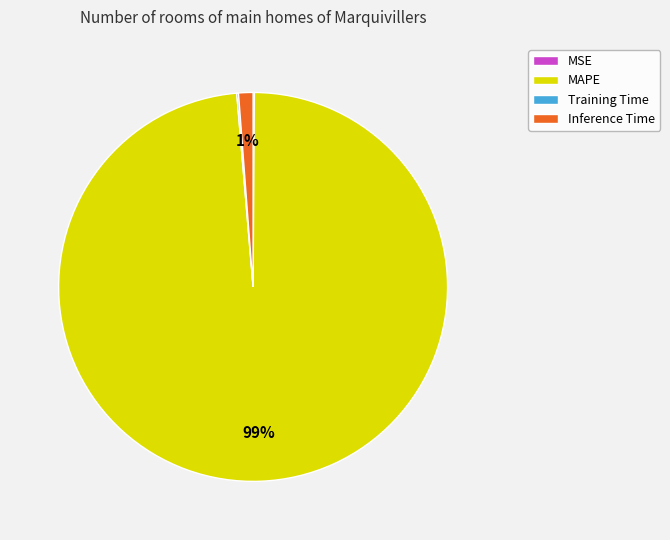

True or false: MAPE accounts for 99% of the total.

True